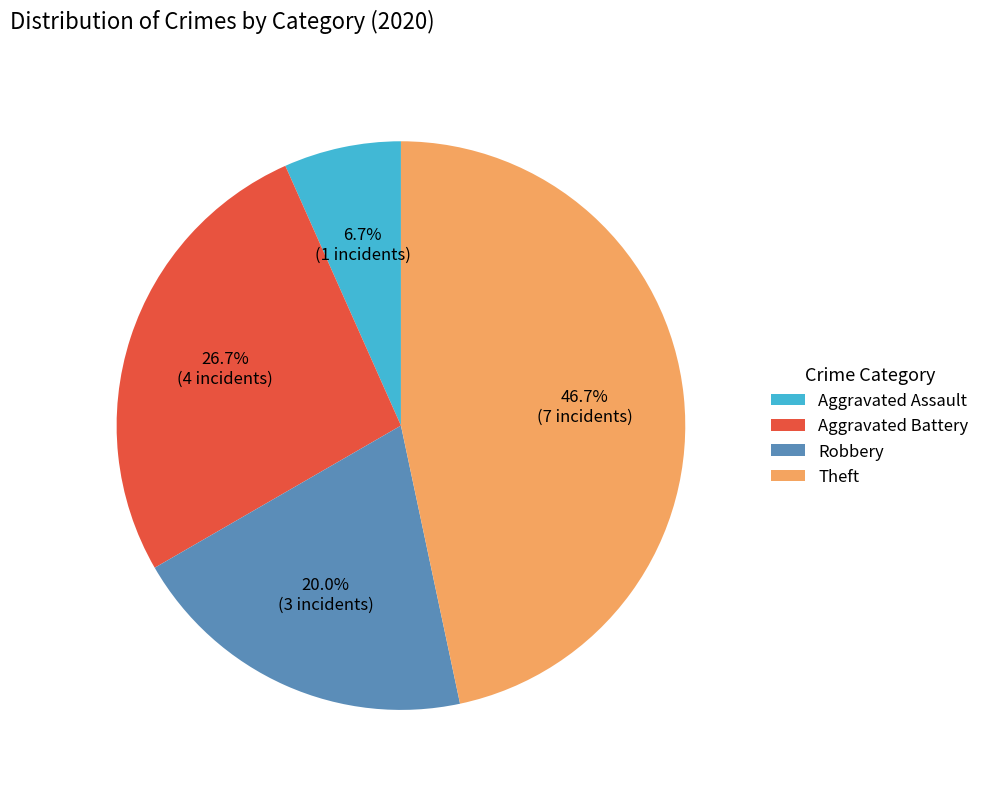

How many slices are in this pie chart?

4